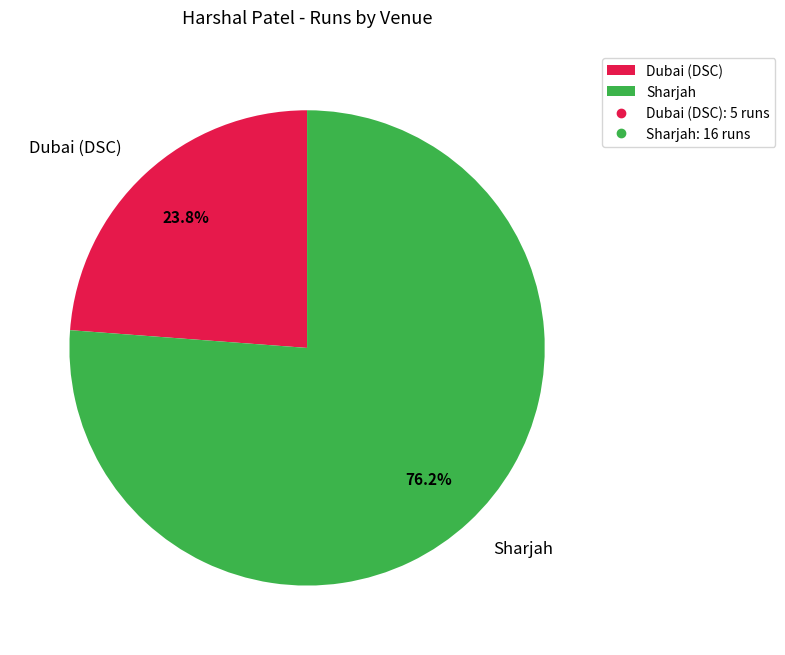

Which slice is the smallest?

Dubai (DSC)